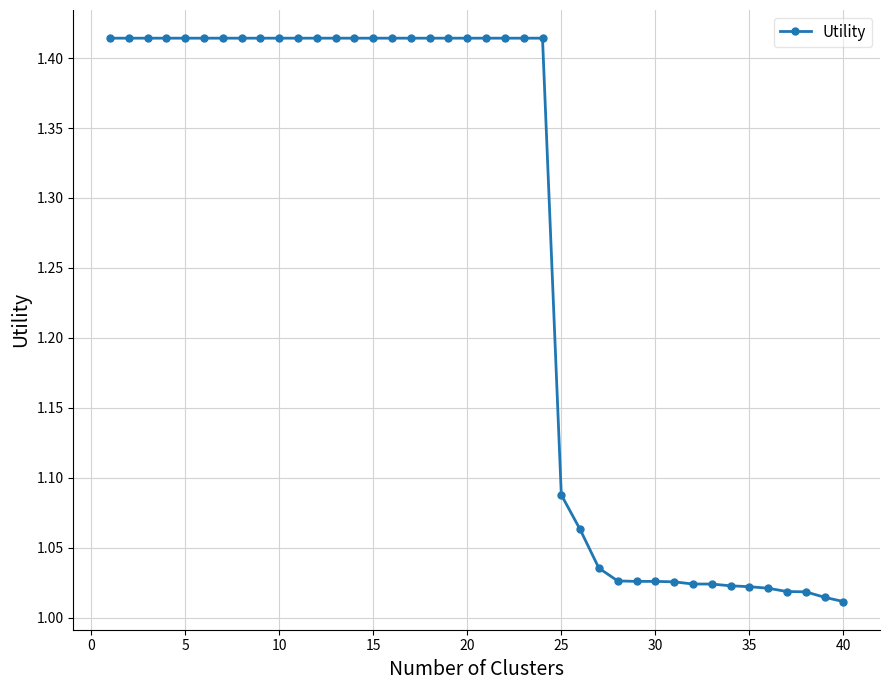

How many lines are shown in the chart?

1